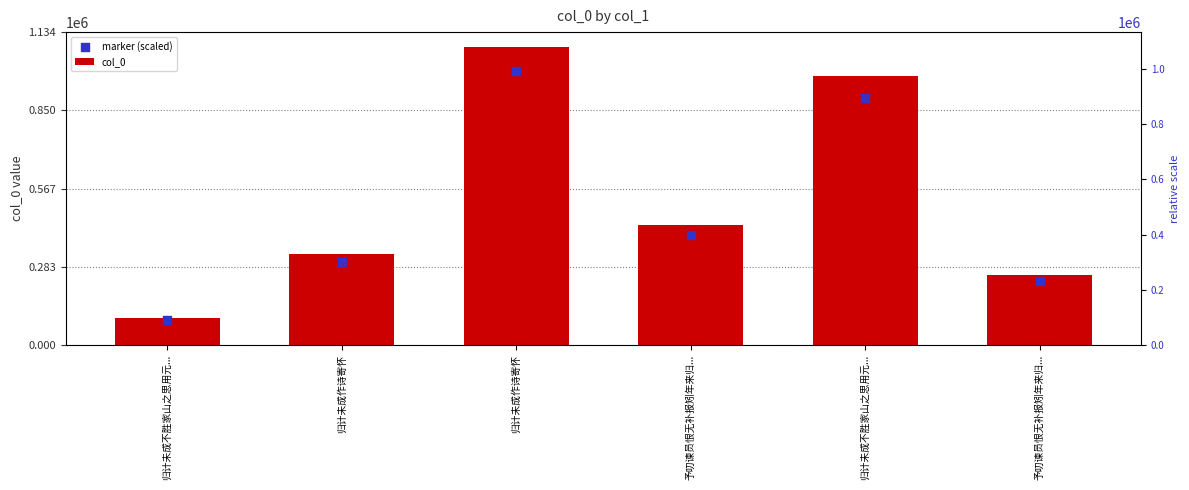

What are all the series names shown in the legend?

col_0, marker (scaled)